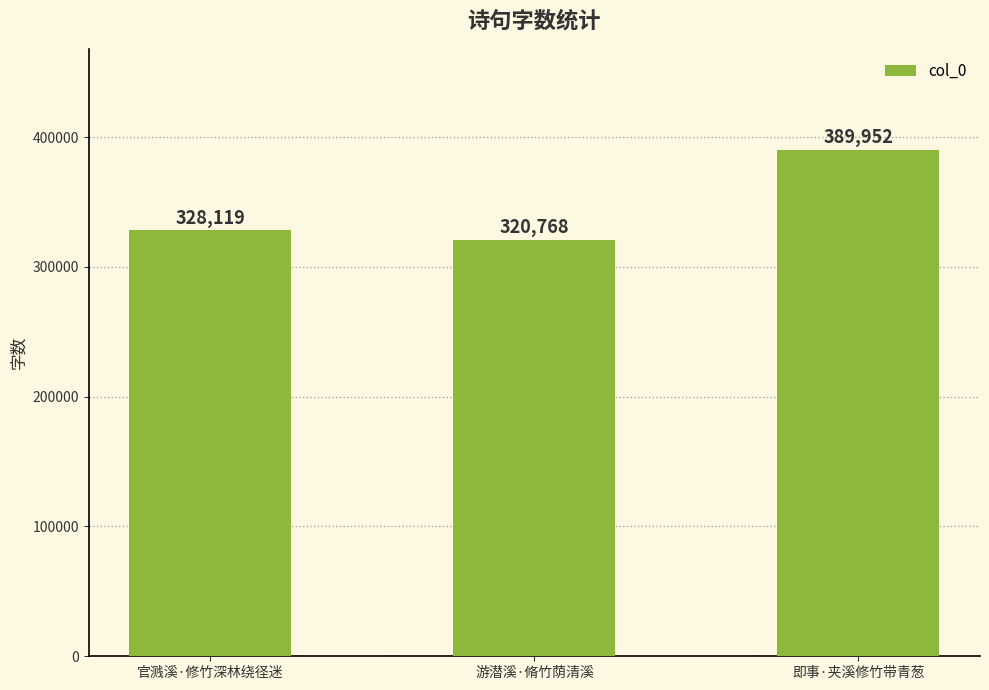

The chart shows a value of 389952 at 即事·夹溪修竹带青葱. True or false?

True